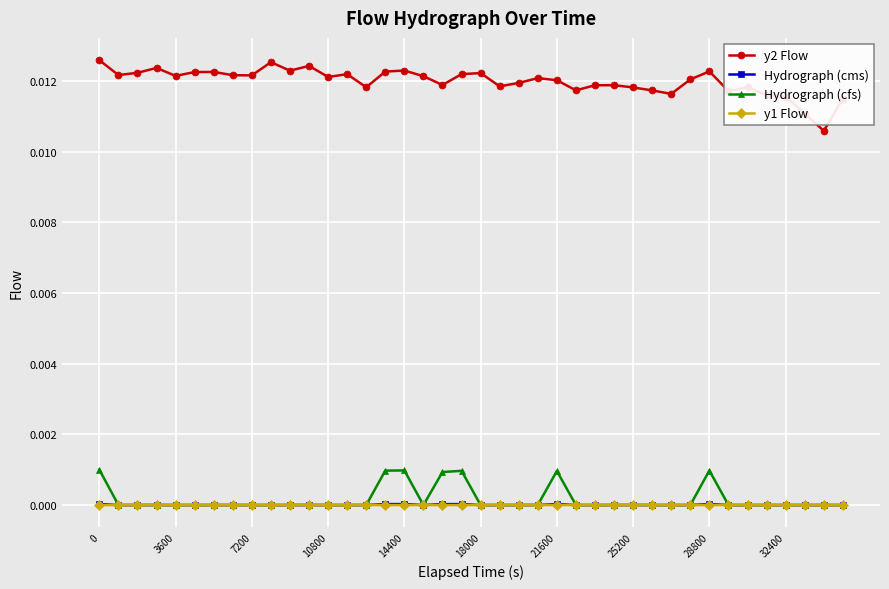

True or false: y1 Flow has more than 0 interior local peaks.

True